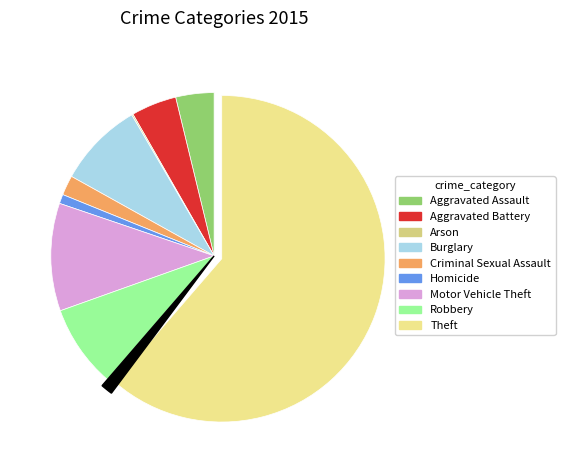

To the nearest percent, what portion does Homicide represent?

1%